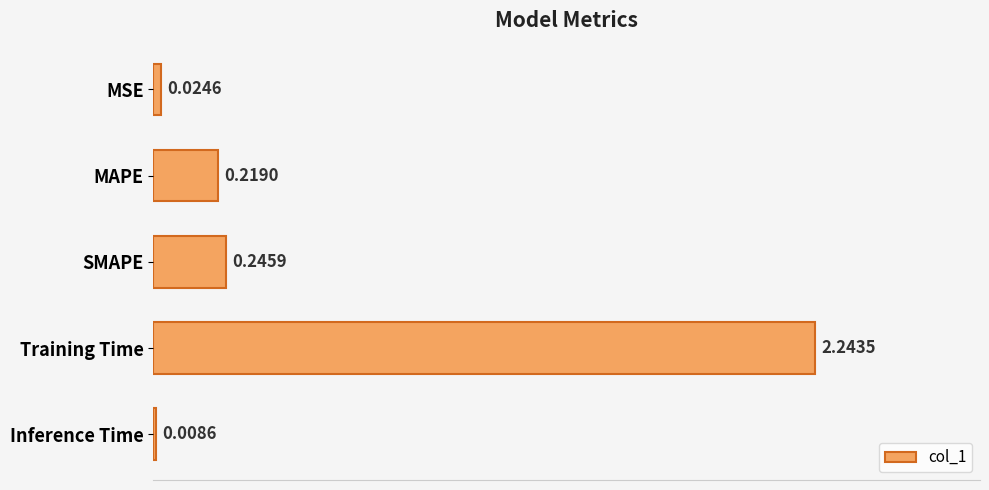

Which category has the highest value across all series?

Training Time